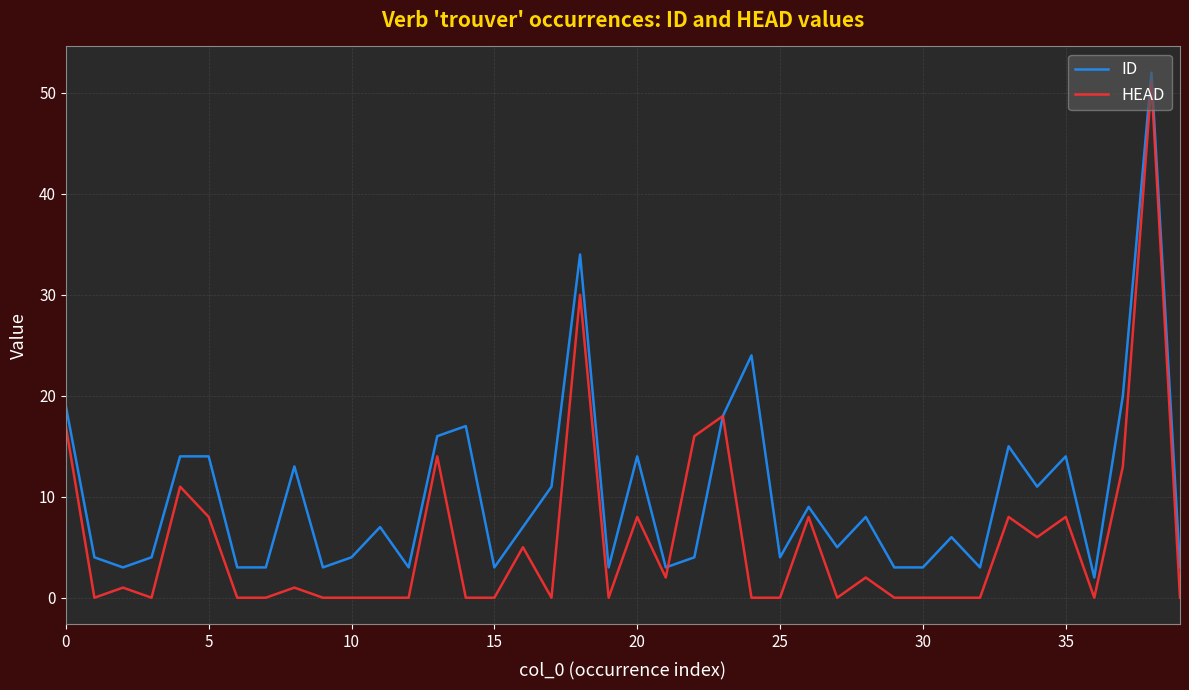

True or false: ID and HEAD intersect in this chart.

True